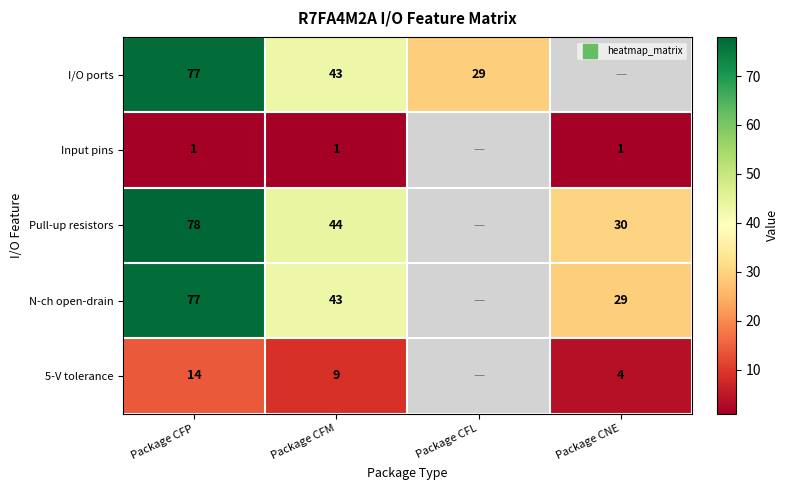

What is the difference between the I/O ports values at Package CFP and Package CFM?

34